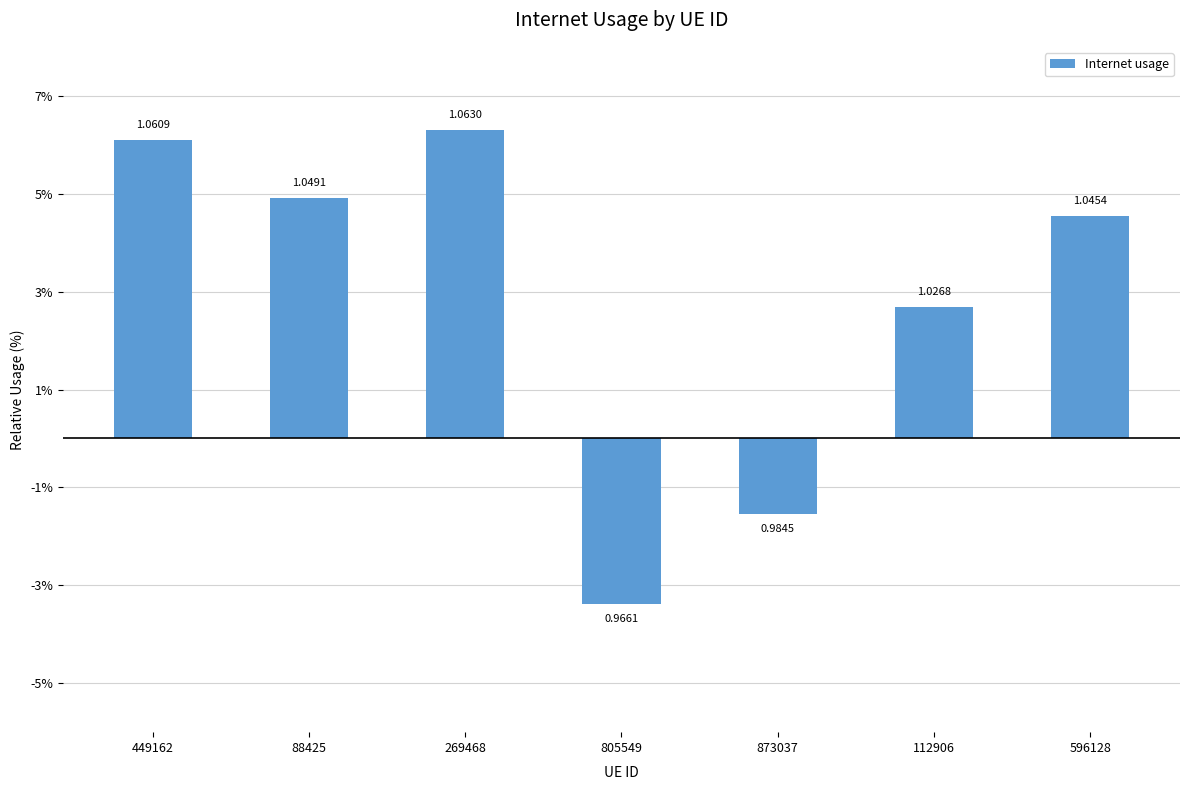

At which category does the chart reach its minimum across all series?

805549